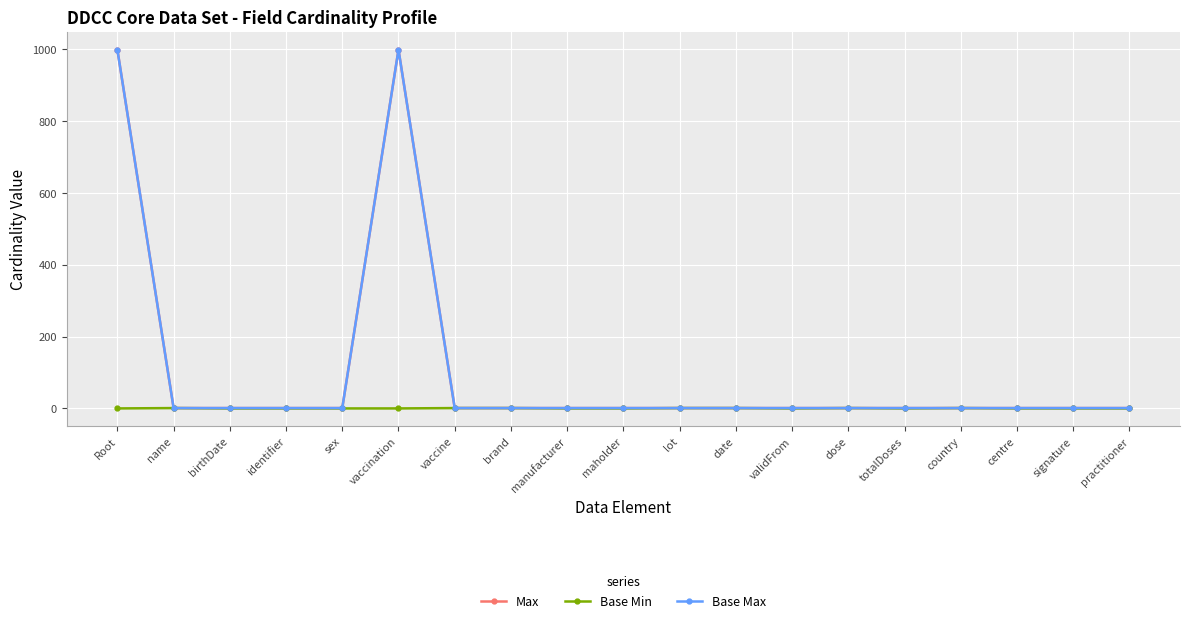

Is this an area chart (filled region under the line)?

No